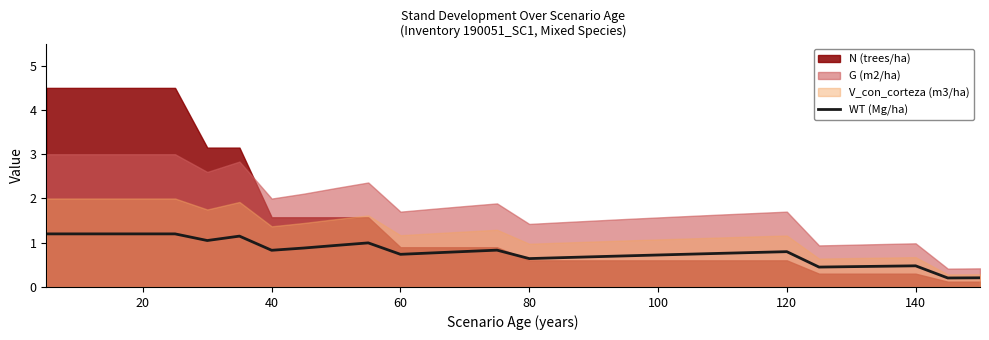

True or false: WT (Mg/ha) has a value of 0.8 at 40.

True